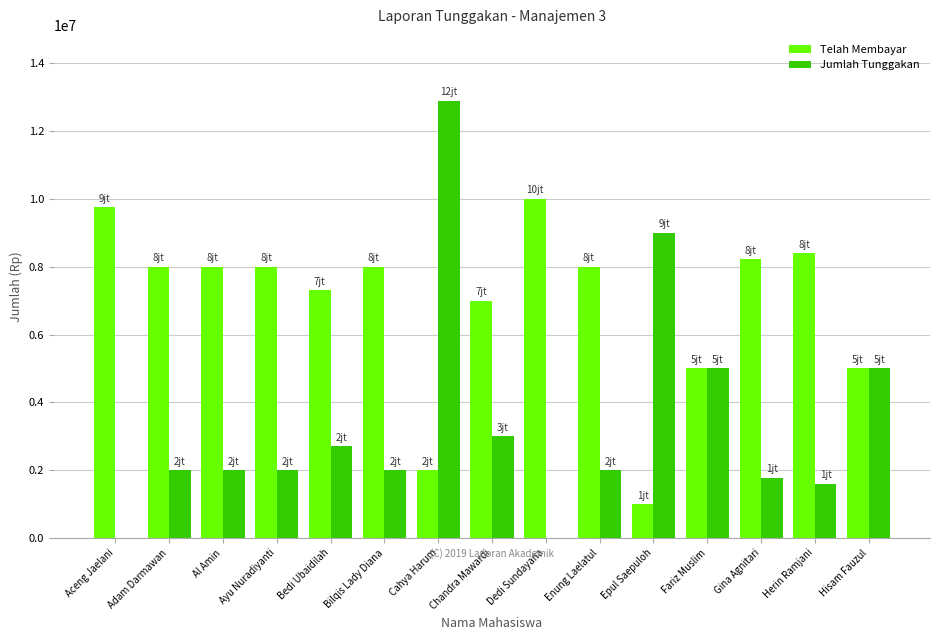

What is the total value across all series at Ayu Nuradiyanti?

10000000